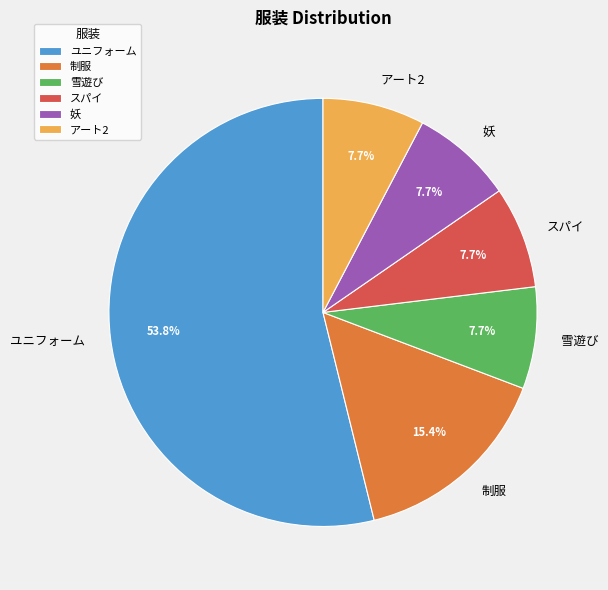

What percentage is NOT represented by 制服?

84.6%